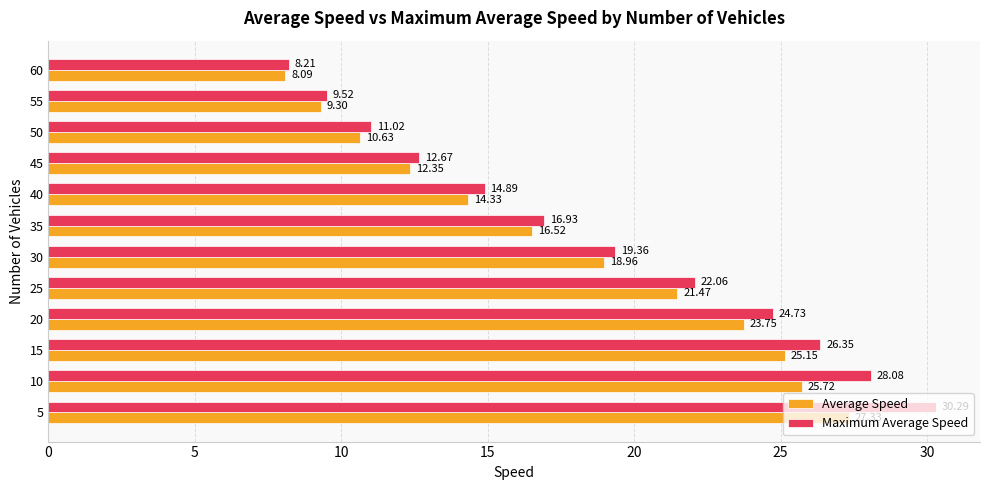

How many values in the Average Speed series exceed 18?

6